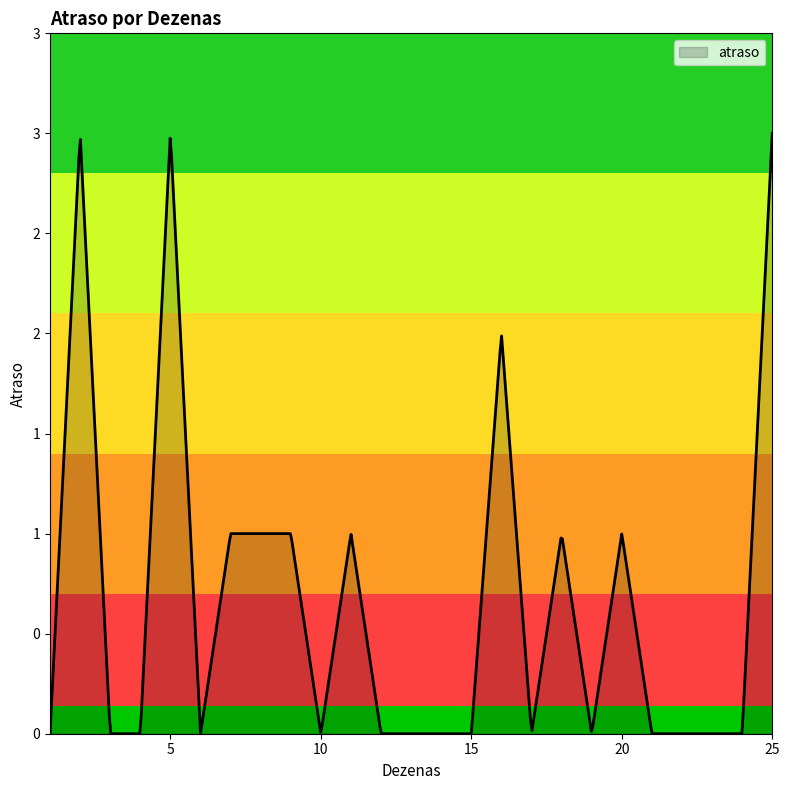

At which category does the chart reach its peak across all series?

2